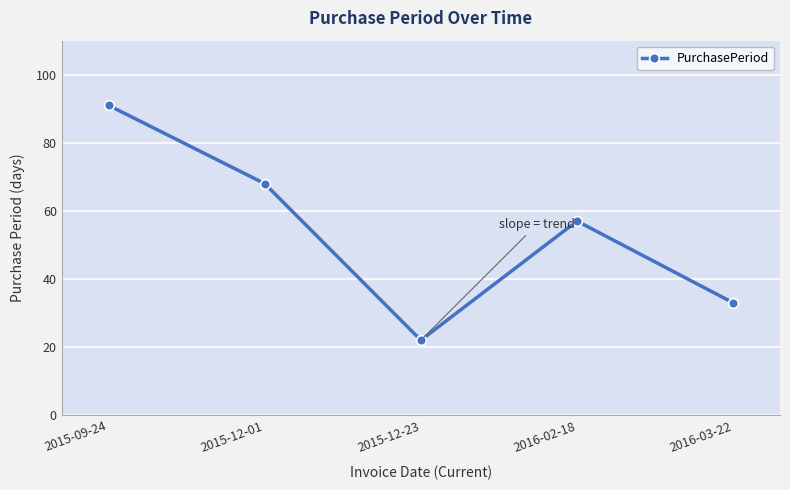

The chart shows a value of 6 at 2015-12-23. True or false?

False